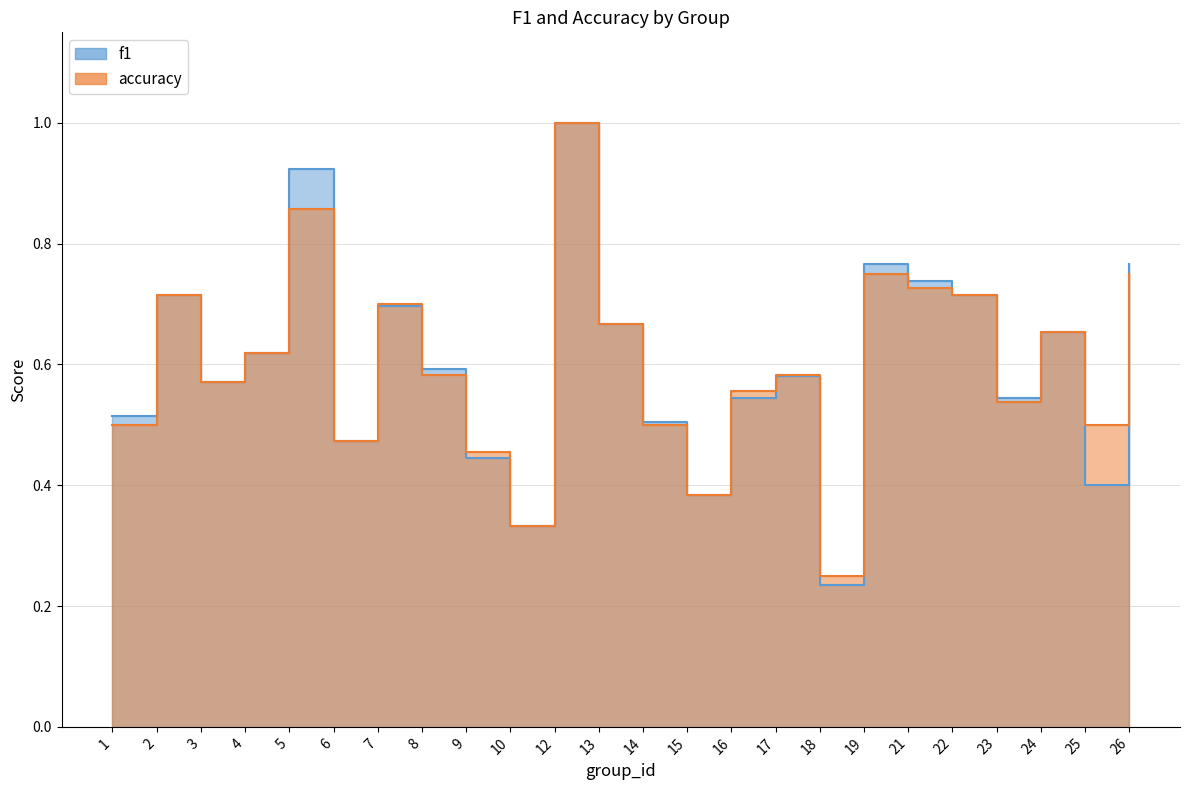

The accuracy series shows 0.7 at 24. True or false?

True